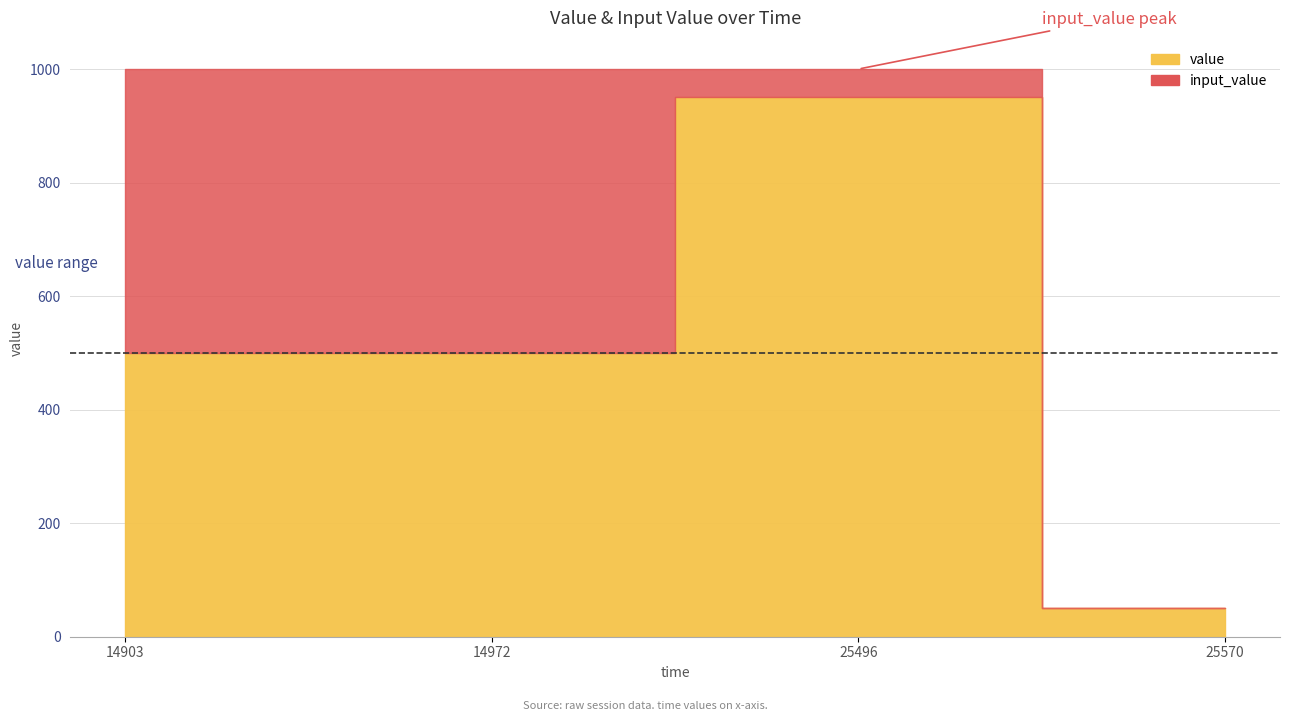

At which label does value first exceed 500?

25496